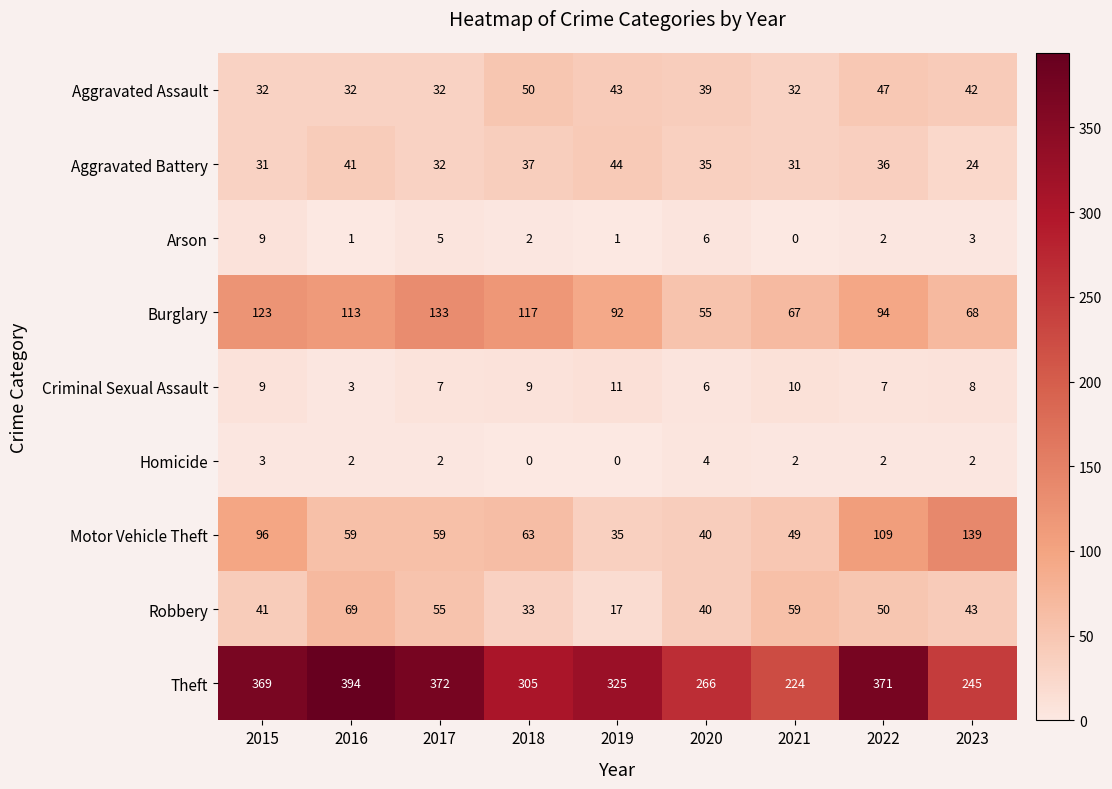

List the series in order of their peak value, lowest first.

Homicide, Arson, Criminal Sexual Assault, Aggravated Battery, Aggravated Assault, Robbery, Burglary, Motor Vehicle Theft, Theft